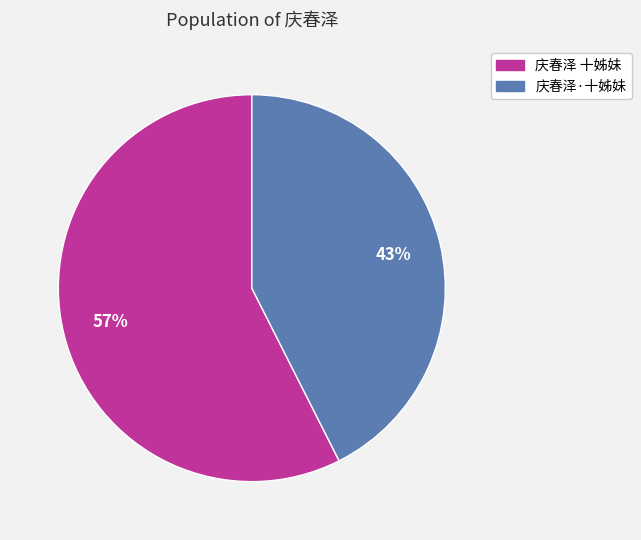

Is it true that 庆春泽·十姊妹 is 43% of the pie?

True